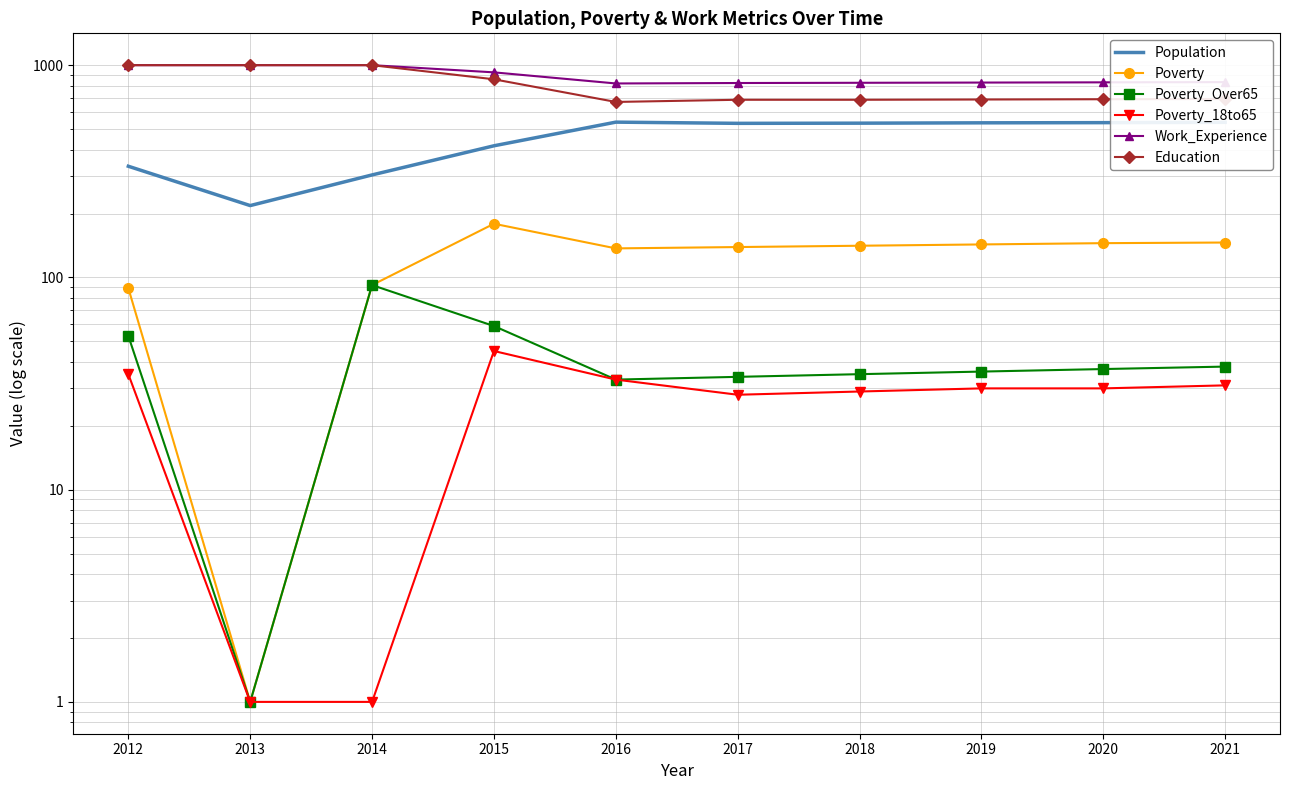

What is the value of the Poverty_Over65 point at the 1st from the left?

53